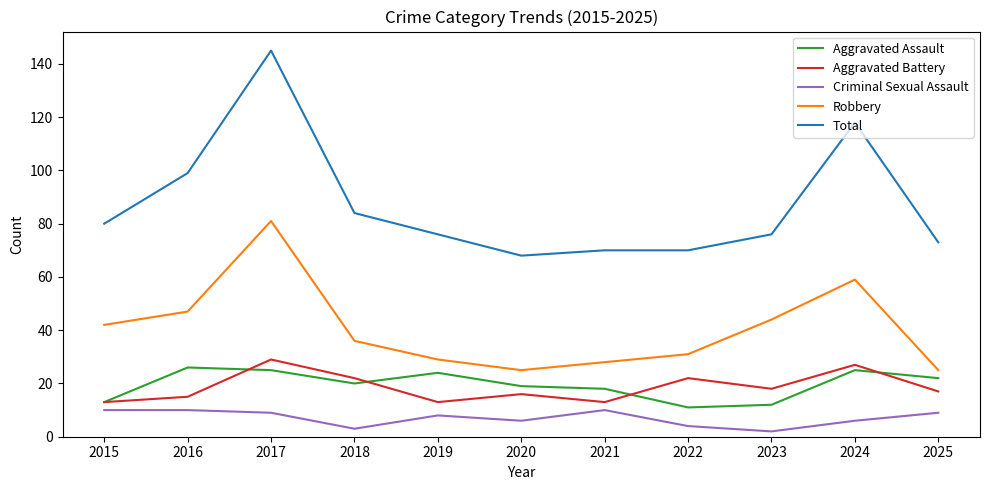

Which series changed the most between 2015 and 2021?

Robbery